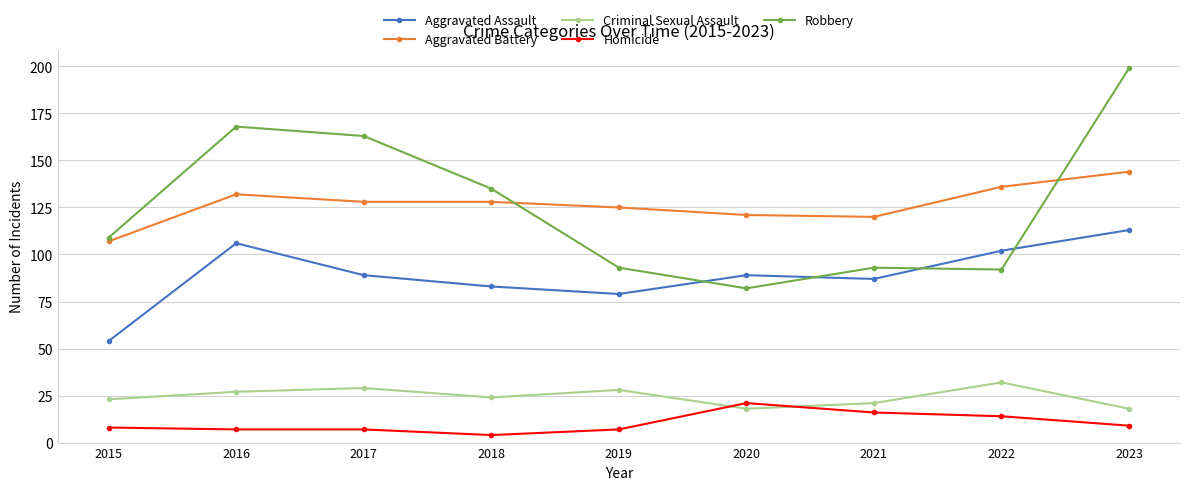

Which category has the highest value across all series?

2023